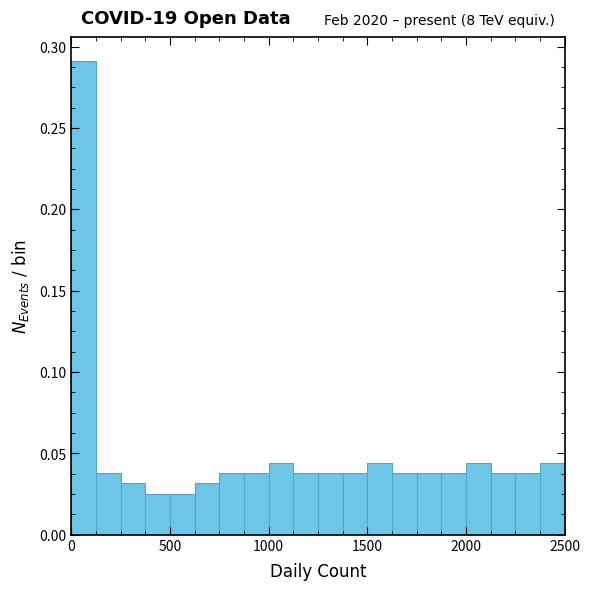

Around what value on the x-axis is the tallest bar? Give the approximate position of its centre, as read against the axis.

50